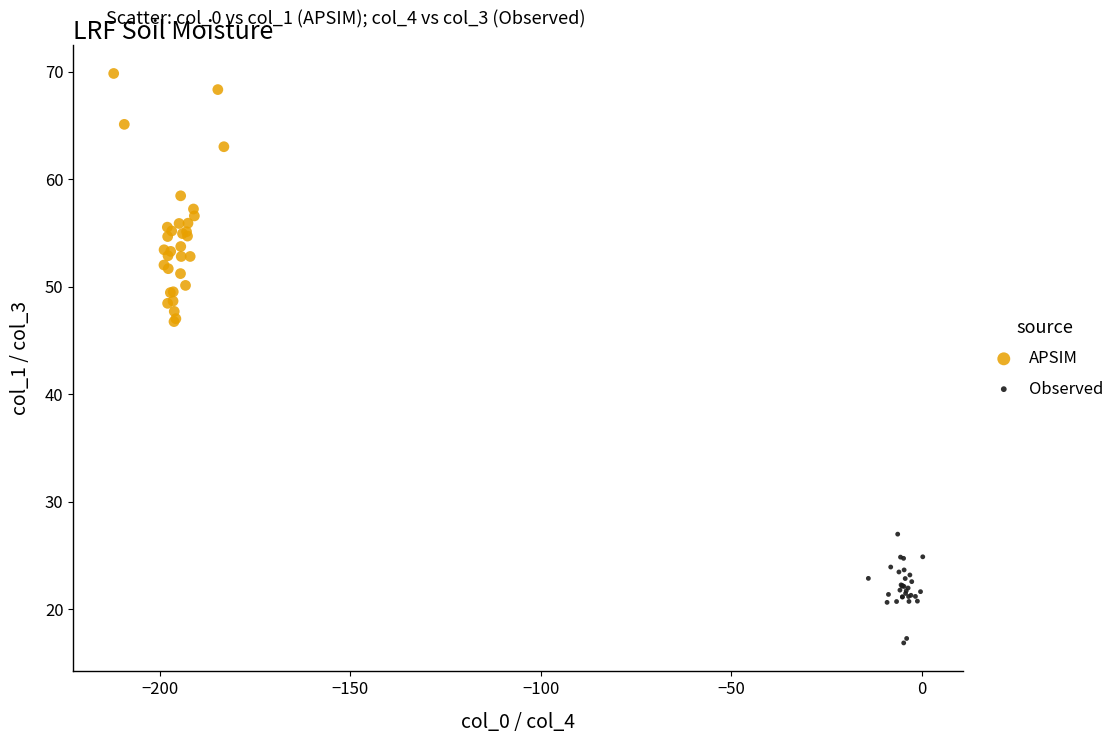

Which series contains the highest Y value?

APSIM